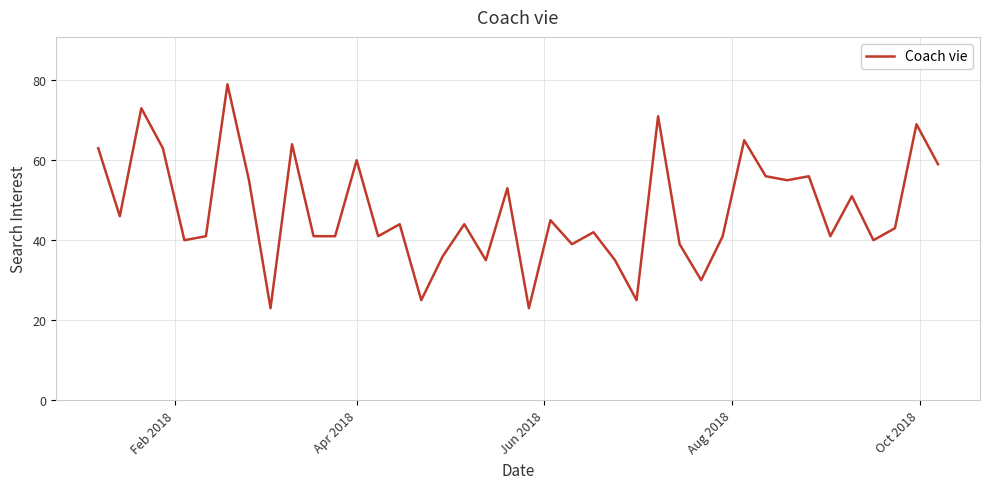

What is the difference between the maximum and minimum values?

56